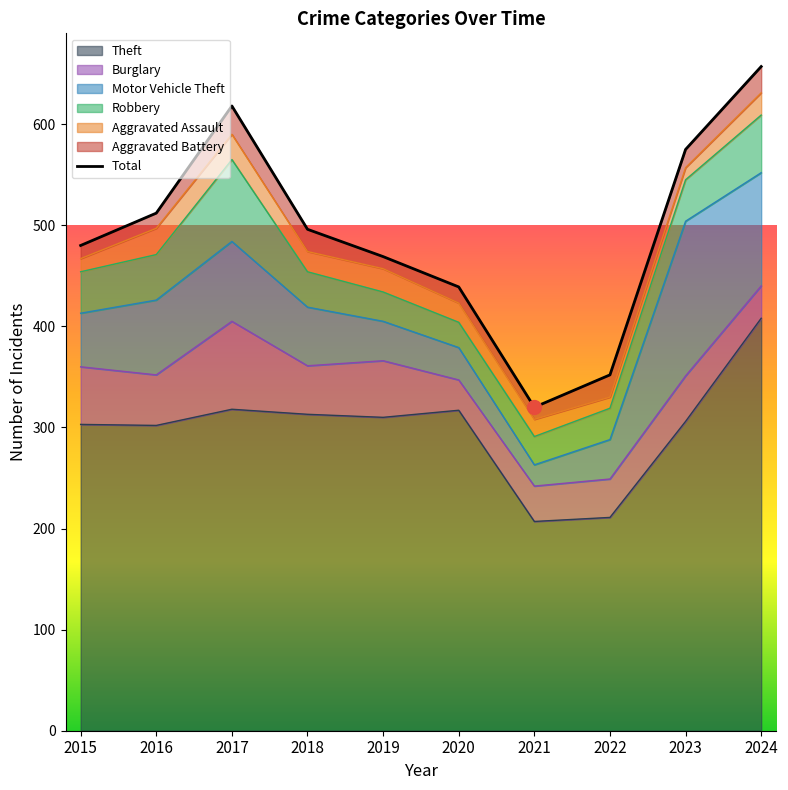

Between 2022 and 2017, which is larger?

2017